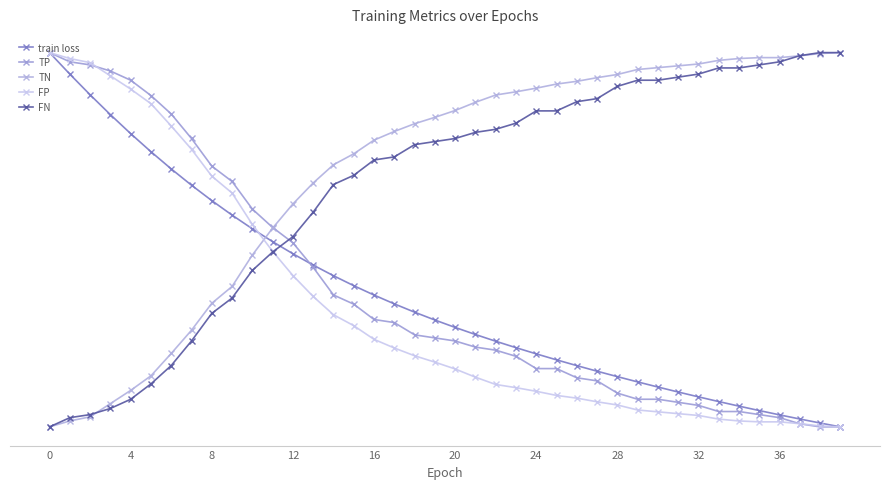

Is this an area chart (filled region under the line)?

No